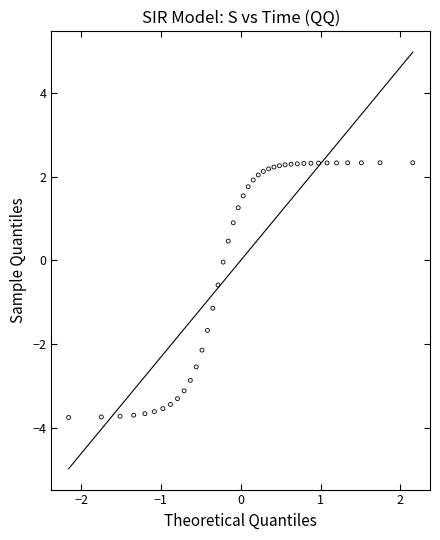

What is the range of X values (max minus min)?

4.3